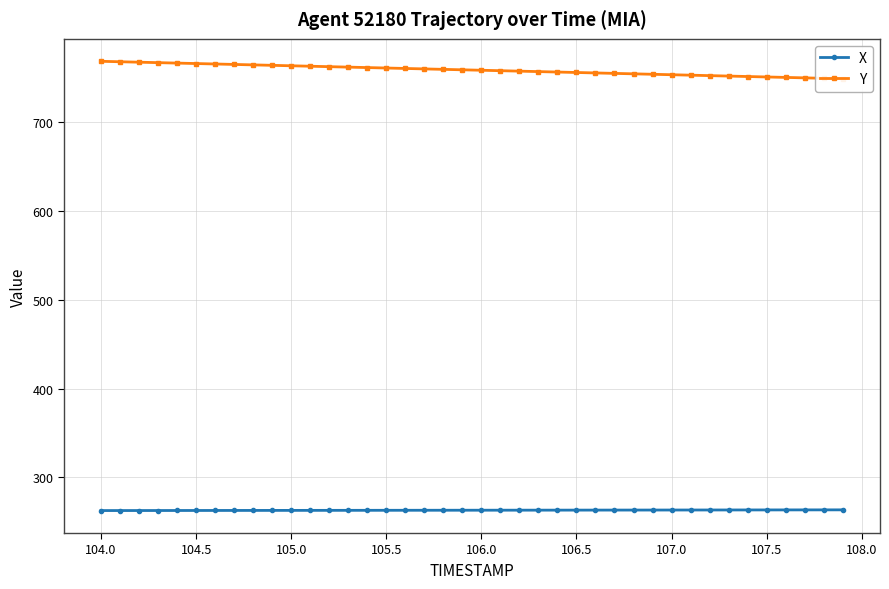

The value of X at 106.0 is 102.4. True or false?

False